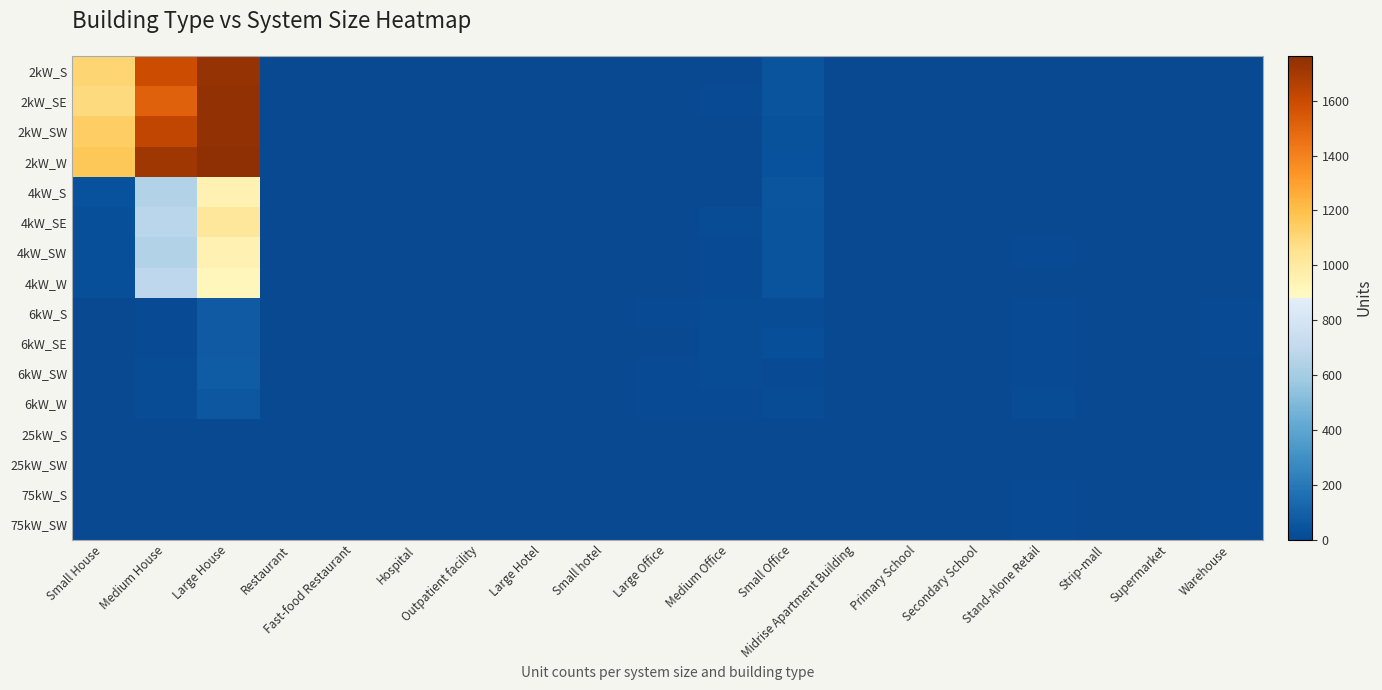

Reading right to left, extract all data points from this chart.

2kW_S: Warehouse=0	Supermarket=0	Strip-mall=1	Stand-Alone Retail=0	Secondary School=0	Primary School=0	Midrise Apartment Building=0	Small Office=42	Medium Office=6	Large Office=0	Small hotel=0	Large Hotel=0	Outpatient facility=2	Hospital=0	Fast-food Restaurant=5	Restaurant=5	Large House=1742	Medium House=1592	Small House=1116
2kW_SE: Warehouse=0	Supermarket=0	Strip-mall=0	Stand-Alone Retail=1	Secondary School=0	Primary School=0	Midrise Apartment Building=0	Small Office=43	Medium Office=7	Large Office=0	Small hotel=0	Large Hotel=0	Outpatient facility=0	Hospital=0	Fast-food Restaurant=4	Restaurant=2	Large House=1754	Medium House=1513	Small House=1085
2kW_SW: Warehouse=0	Supermarket=0	Strip-mall=1	Stand-Alone Retail=1	Secondary School=0	Primary School=0	Midrise Apartment Building=0	Small Office=40	Medium Office=5	Large Office=0	Small hotel=0	Large Hotel=0	Outpatient facility=0	Hospital=0	Fast-food Restaurant=4	Restaurant=3	Large House=1751	Medium House=1625	Small House=1143
2kW_W: Warehouse=1	Supermarket=0	Strip-mall=0	Stand-Alone Retail=0	Secondary School=0	Primary School=0	Midrise Apartment Building=0	Small Office=31	Medium Office=3	Large Office=0	Small hotel=0	Large Hotel=0	Outpatient facility=0	Hospital=0	Fast-food Restaurant=2	Restaurant=5	Large House=1764	Medium House=1710	Small House=1165
4kW_S: Warehouse=0	Supermarket=0	Strip-mall=0	Stand-Alone Retail=1	Secondary School=1	Primary School=0	Midrise Apartment Building=1	Small Office=54	Medium Office=3	Large Office=1	Small hotel=0	Large Hotel=2	Outpatient facility=1	Hospital=0	Fast-food Restaurant=2	Restaurant=1	Large House=946	Medium House=647	Small House=32
4kW_SE: Warehouse=2	Supermarket=0	Strip-mall=0	Stand-Alone Retail=1	Secondary School=0	Primary School=0	Midrise Apartment Building=1	Small Office=45	Medium Office=15	Large Office=4	Small hotel=1	Large Hotel=0	Outpatient facility=1	Hospital=0	Fast-food Restaurant=2	Restaurant=1	Large House=1019	Medium House=675	Small House=24
4kW_SW: Warehouse=3	Supermarket=0	Strip-mall=2	Stand-Alone Retail=7	Secondary School=1	Primary School=0	Midrise Apartment Building=0	Small Office=46	Medium Office=11	Large Office=4	Small hotel=0	Large Hotel=0	Outpatient facility=0	Hospital=0	Fast-food Restaurant=5	Restaurant=2	Large House=949	Medium House=646	Small House=27
4kW_W: Warehouse=2	Supermarket=0	Strip-mall=2	Stand-Alone Retail=1	Secondary School=0	Primary School=0	Midrise Apartment Building=0	Small Office=44	Medium Office=10	Large Office=5	Small hotel=0	Large Hotel=0	Outpatient facility=1	Hospital=0	Fast-food Restaurant=3	Restaurant=2	Large House=911	Medium House=689	Small House=24
6kW_S: Warehouse=9	Supermarket=2	Strip-mall=5	Stand-Alone Retail=10	Secondary School=0	Primary School=2	Midrise Apartment Building=5	Small Office=14	Medium Office=15	Large Office=13	Small hotel=0	Large Hotel=0	Outpatient facility=2	Hospital=0	Fast-food Restaurant=0	Restaurant=5	Large House=73	Medium House=11	Small House=0
6kW_SE: Warehouse=8	Supermarket=0	Strip-mall=3	Stand-Alone Retail=12	Secondary School=3	Primary School=1	Midrise Apartment Building=5	Small Office=26	Medium Office=20	Large Office=6	Small hotel=1	Large Hotel=0	Outpatient facility=1	Hospital=0	Fast-food Restaurant=0	Restaurant=3	Large House=72	Medium House=12	Small House=0
6kW_SW: Warehouse=6	Supermarket=1	Strip-mall=0	Stand-Alone Retail=13	Secondary School=0	Primary School=2	Midrise Apartment Building=1	Small Office=9	Medium Office=14	Large Office=7	Small hotel=1	Large Hotel=0	Outpatient facility=2	Hospital=1	Fast-food Restaurant=0	Restaurant=1	Large House=77	Medium House=17	Small House=0
6kW_W: Warehouse=4	Supermarket=2	Strip-mall=0	Stand-Alone Retail=14	Secondary School=3	Primary School=3	Midrise Apartment Building=3	Small Office=17	Medium Office=11	Large Office=10	Small hotel=0	Large Hotel=1	Outpatient facility=3	Hospital=0	Fast-food Restaurant=0	Restaurant=2	Large House=59	Medium House=14	Small House=0
25kW_S: Warehouse=6	Supermarket=1	Strip-mall=1	Stand-Alone Retail=2	Secondary School=3	Primary School=1	Midrise Apartment Building=2	Small Office=0	Medium Office=3	Large Office=6	Small hotel=0	Large Hotel=0	Outpatient facility=1	Hospital=1	Fast-food Restaurant=0	Restaurant=0	Large House=0	Medium House=0	Small House=0
25kW_SW: Warehouse=6	Supermarket=0	Strip-mall=2	Stand-Alone Retail=6	Secondary School=1	Primary School=1	Midrise Apartment Building=0	Small Office=0	Medium Office=1	Large Office=5	Small hotel=0	Large Hotel=0	Outpatient facility=1	Hospital=0	Fast-food Restaurant=0	Restaurant=0	Large House=0	Medium House=0	Small House=0
75kW_S: Warehouse=13	Supermarket=4	Strip-mall=2	Stand-Alone Retail=9	Secondary School=2	Primary School=1	Midrise Apartment Building=0	Small Office=0	Medium Office=2	Large Office=6	Small hotel=0	Large Hotel=0	Outpatient facility=0	Hospital=0	Fast-food Restaurant=0	Restaurant=0	Large House=0	Medium House=0	Small House=0
75kW_SW: Warehouse=8	Supermarket=3	Strip-mall=5	Stand-Alone Retail=9	Secondary School=4	Primary School=3	Midrise Apartment Building=0	Small Office=0	Medium Office=4	Large Office=5	Small hotel=0	Large Hotel=1	Outpatient facility=0	Hospital=1	Fast-food Restaurant=0	Restaurant=0	Large House=0	Medium House=0	Small House=0